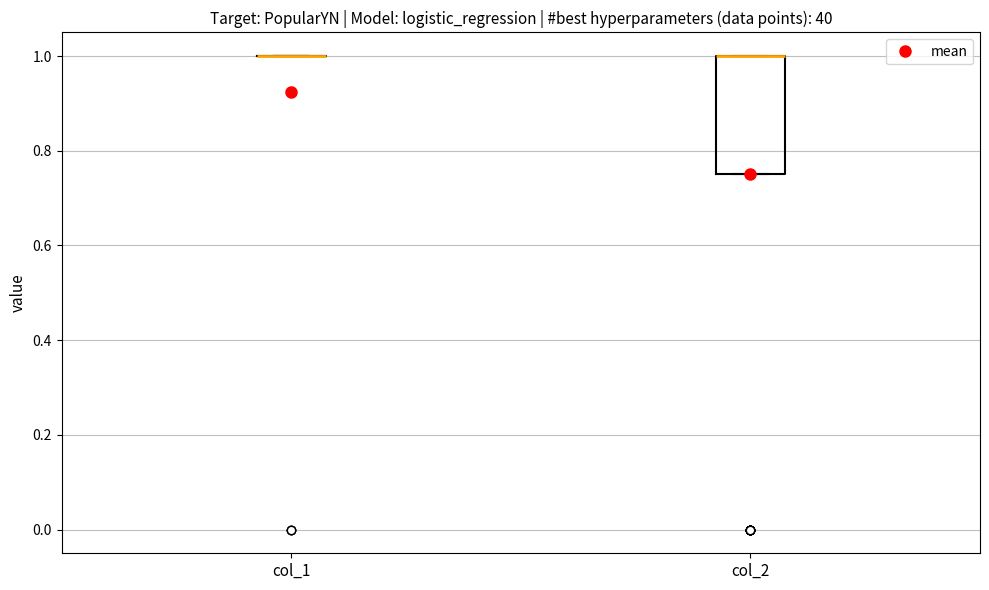

Where is the upper edge of the box for col_2 on the y-axis? The values are not printed on the chart, so give them approximately, as read against the axis.

1.00